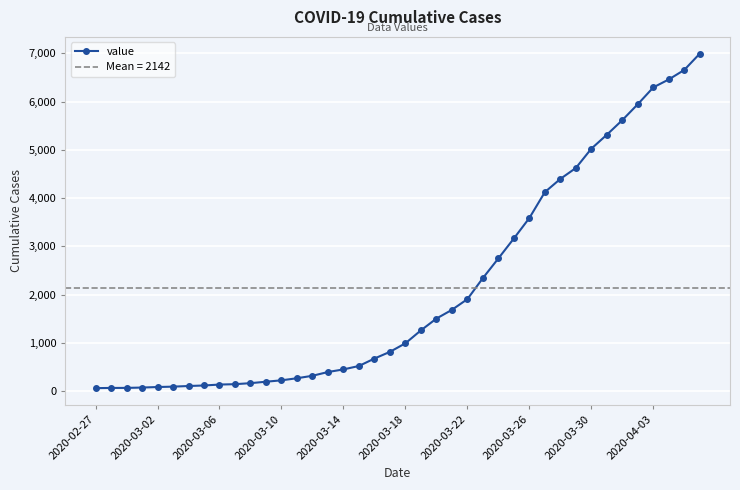

What is the highest value of the value series?

6995